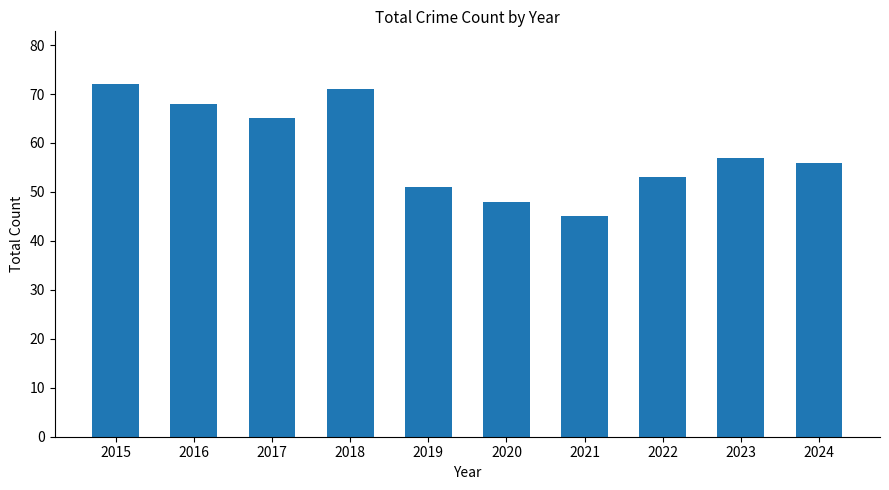

Are the bars grouped side by side (vs. stacked)?

No